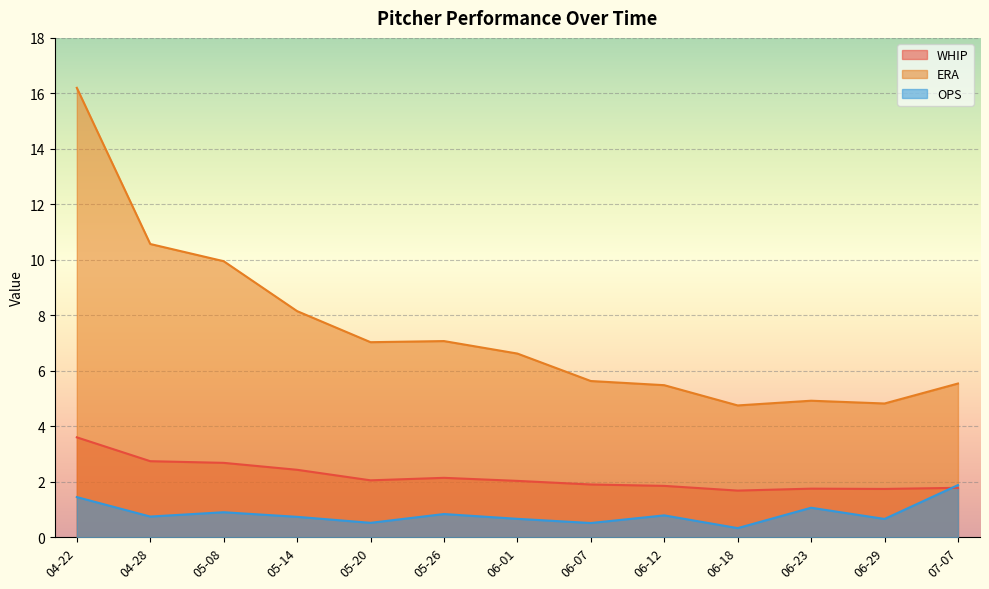

Read the OPS value at 06-07.

0.5